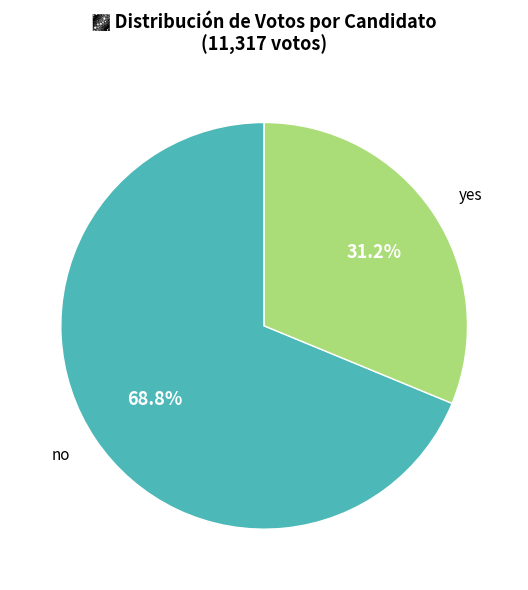

To the nearest percent, what is the average slice percentage?

50%